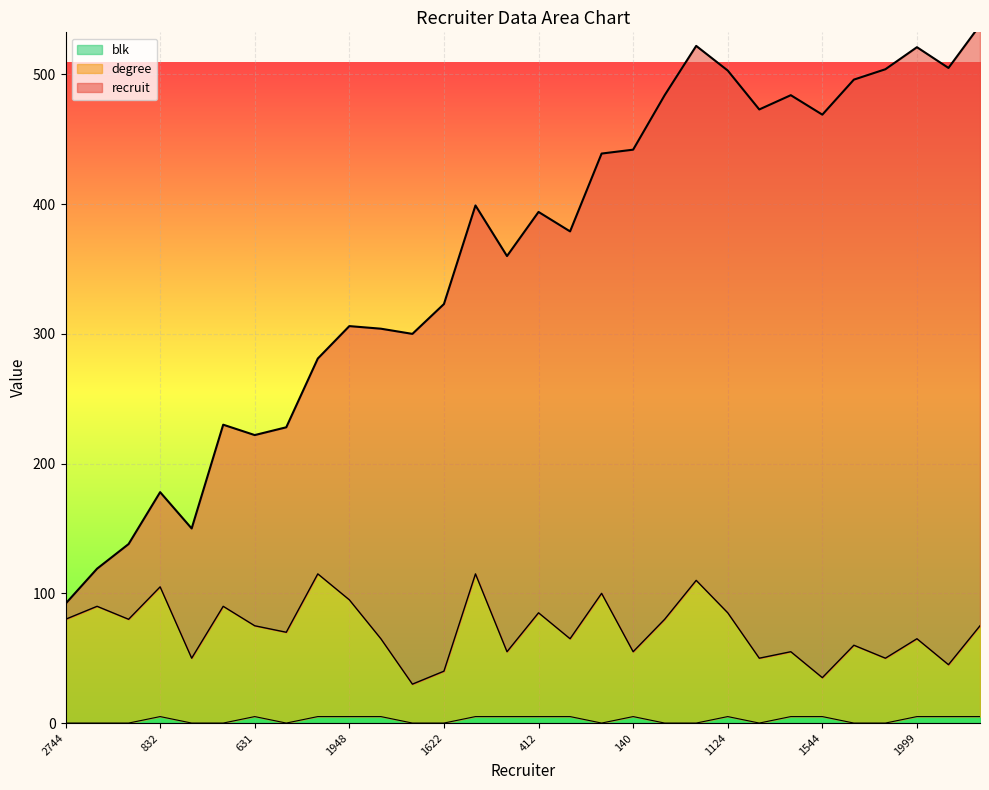

At how many categories does at least one series exceed 236?

22